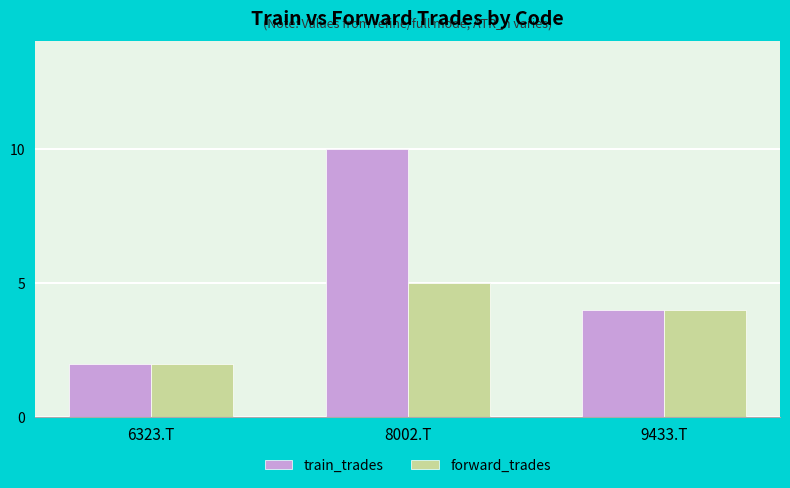

What is the sum of the train_trades values at 6323.T and 8002.T?

12